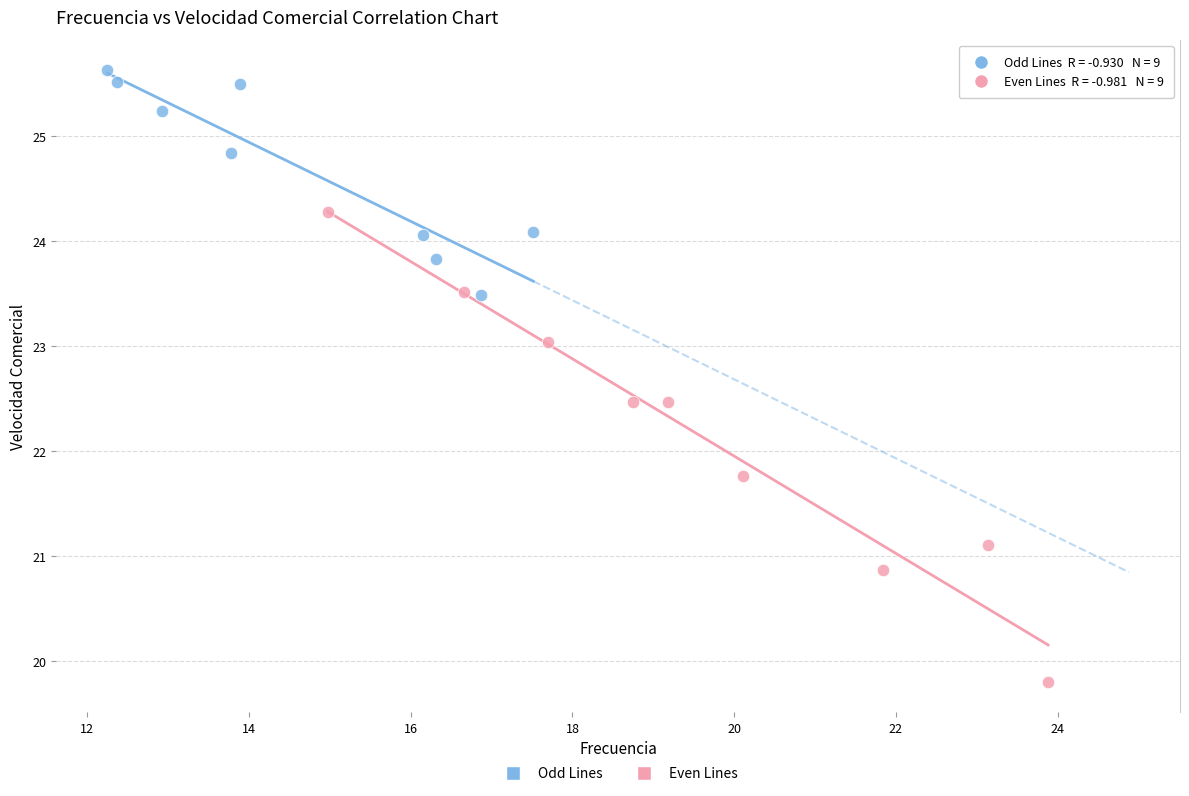

Which series reaches the maximum Y coordinate?

Odd Lines